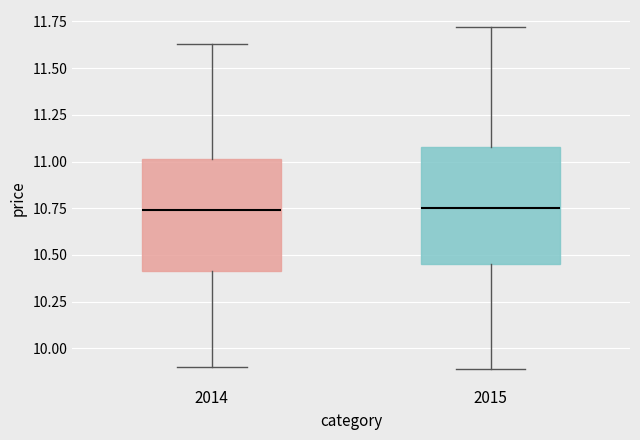

Where does the lower whisker of the box at x = 2014 end on the y-axis? The values are not printed on the chart, so give them approximately, as read against the axis.

9.90